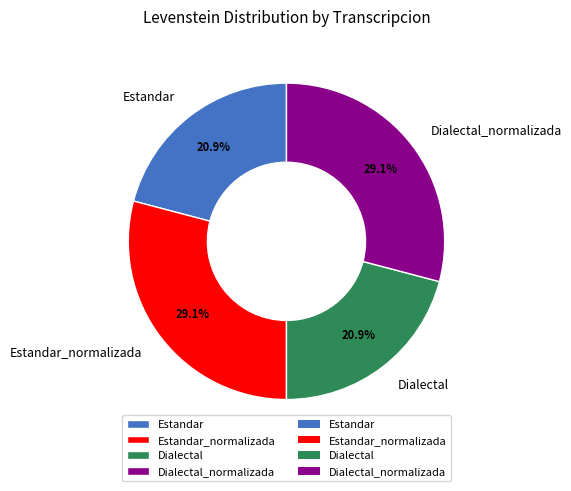

How much of the chart is everything except Estandar_normalizada?

70.9%